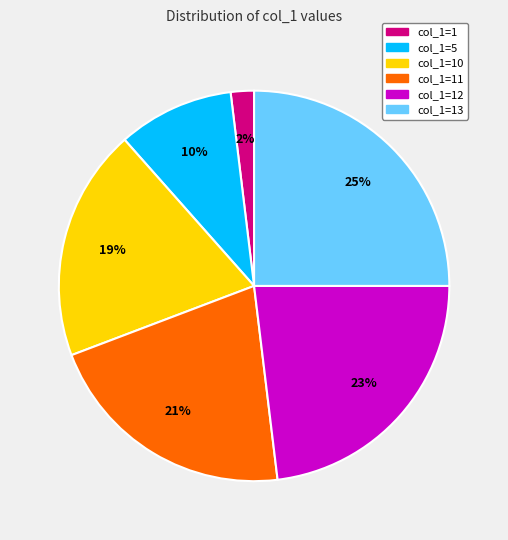

To the nearest percent, what is the difference between the col_1=1 and col_1=10 slice percentages?

17%